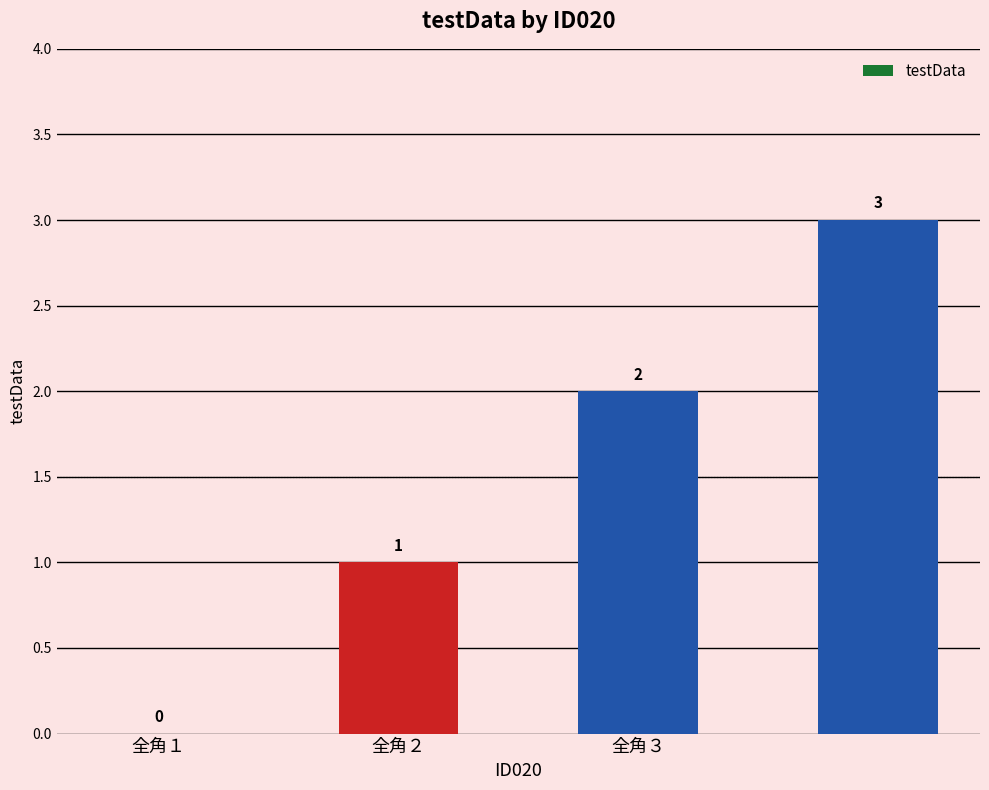

Reading left to right, what are all the values shown in this chart?

0	1	2	3